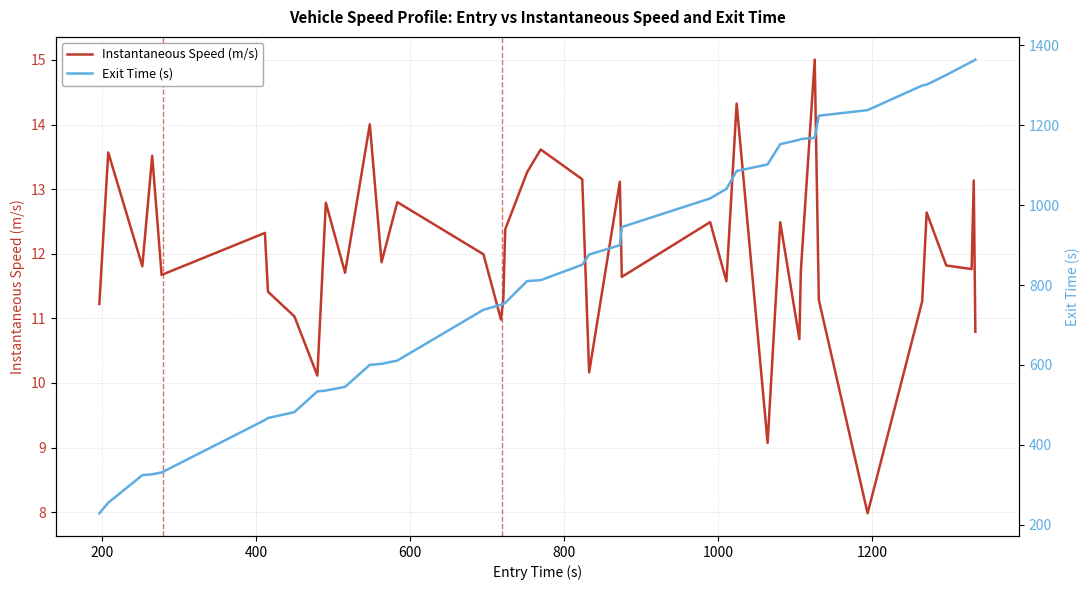

True or false: Instantaneous Speed (m/s) and Exit Time (s) cross at least once.

False